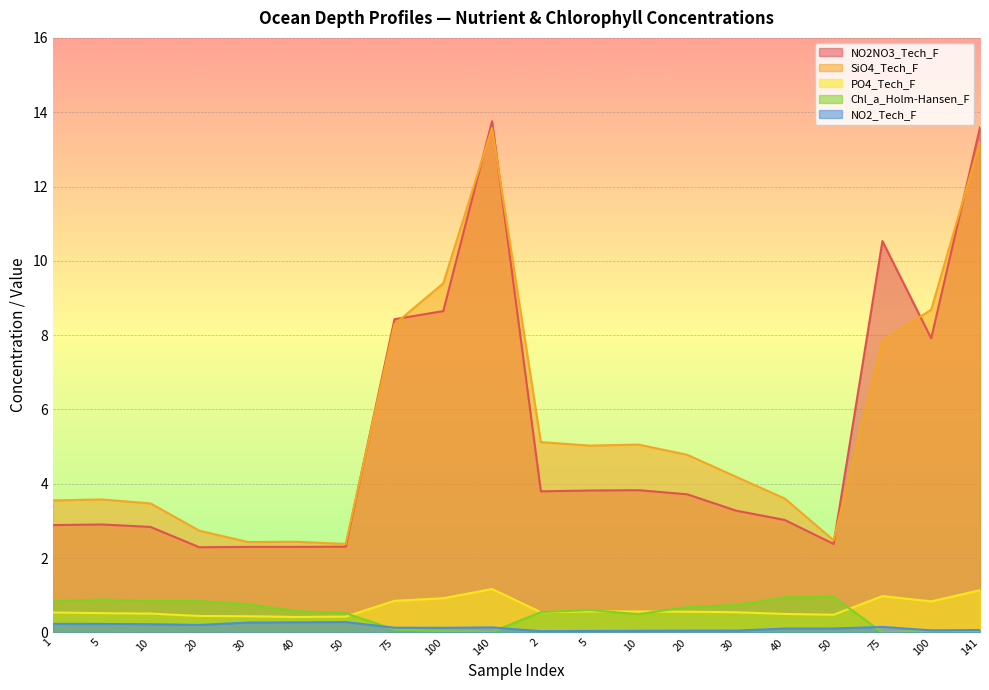

At how many categories does at least one series exceed 7?

6